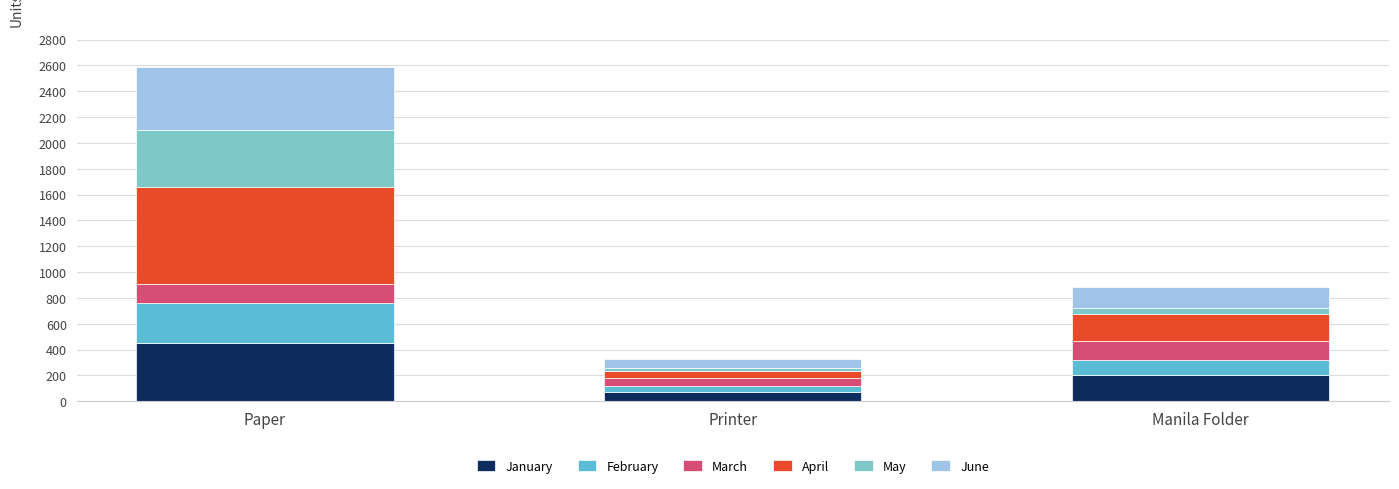

Does the chart contain any negative values?

No